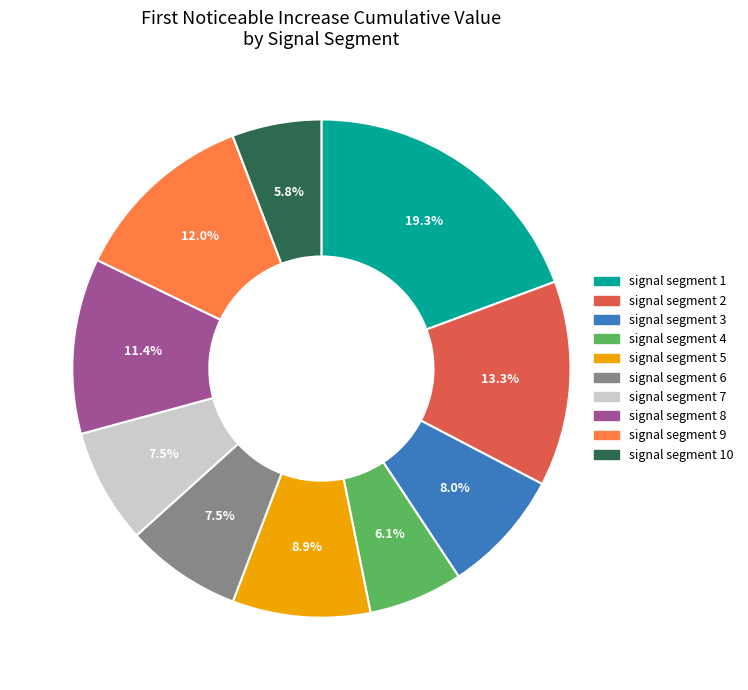

Is there any slice that represents more than half of the pie?

No